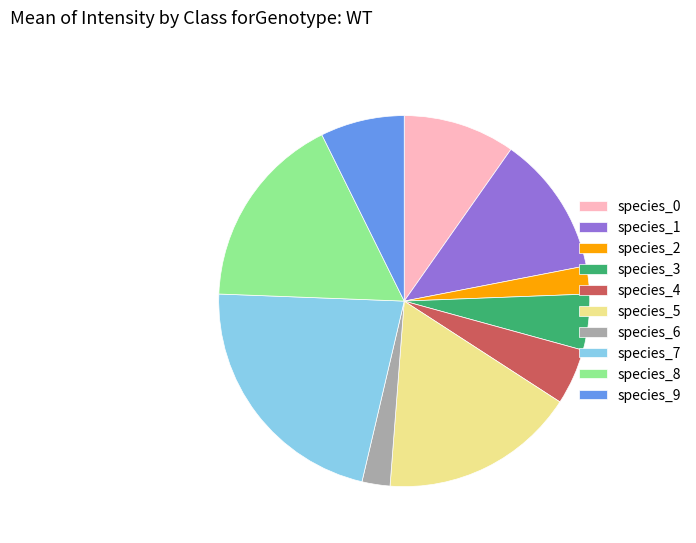

Does any single category account for the majority?

No